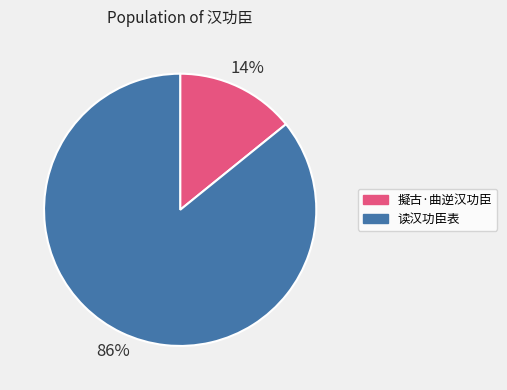

True or false: 读汉功臣表 accounts for 78% of the total.

False